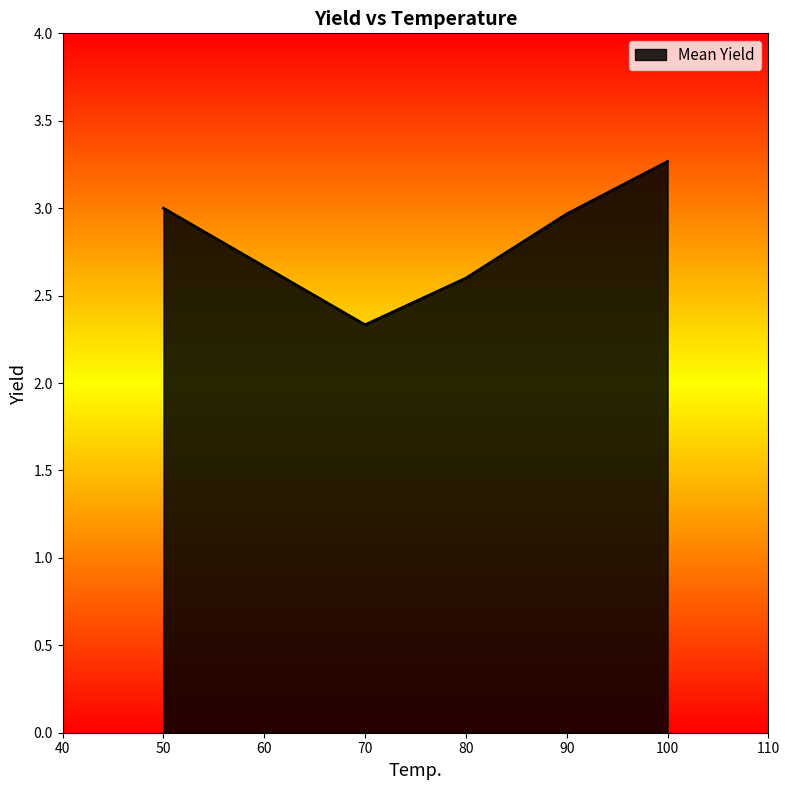

What is the minimum value shown in the chart?

2.3